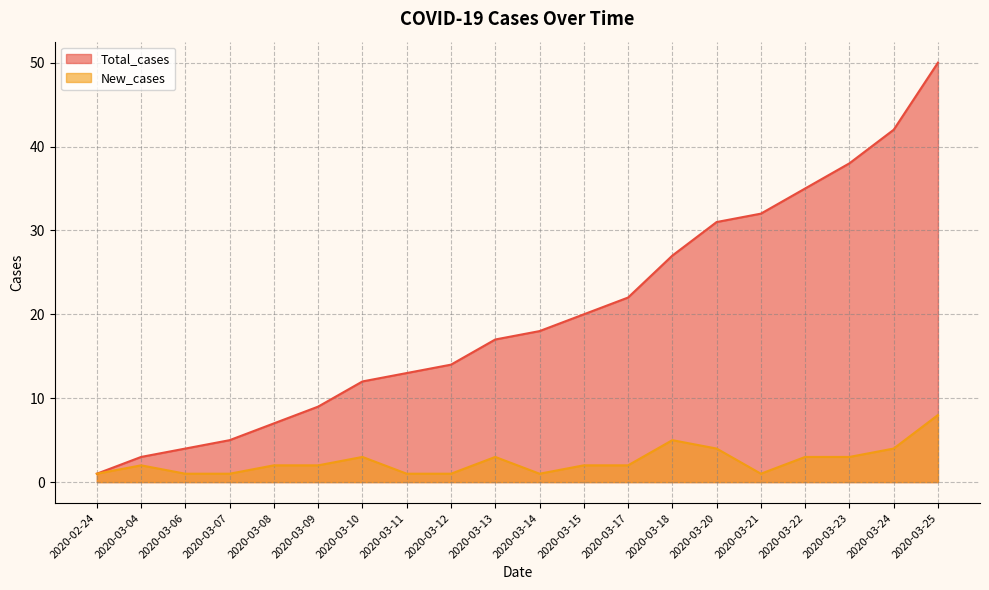

True or false: New_cases and Total_cases intersect in this chart.

False